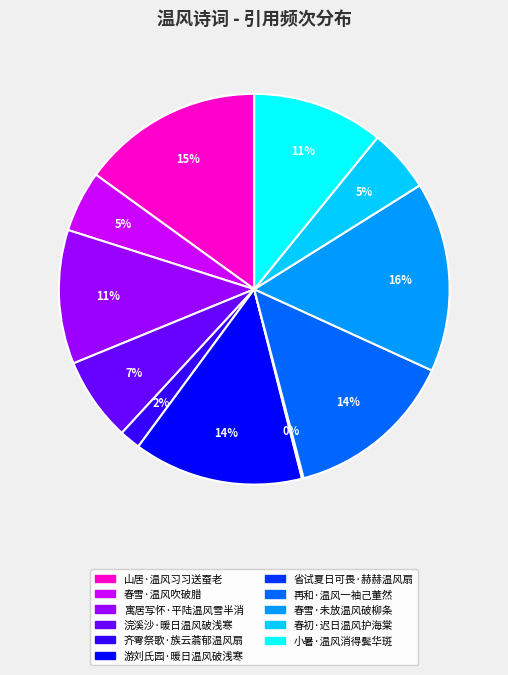

To the nearest percent, what portion does 寓居写怀·平陆温风雪半消 represent?

11%